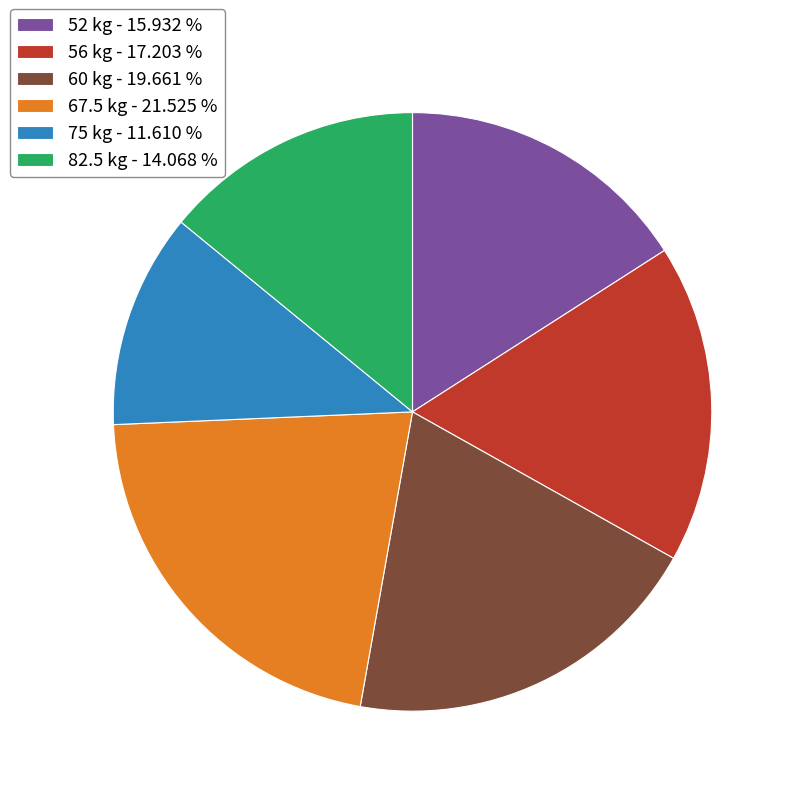

Which category has the biggest portion of the pie?

67.5 kg